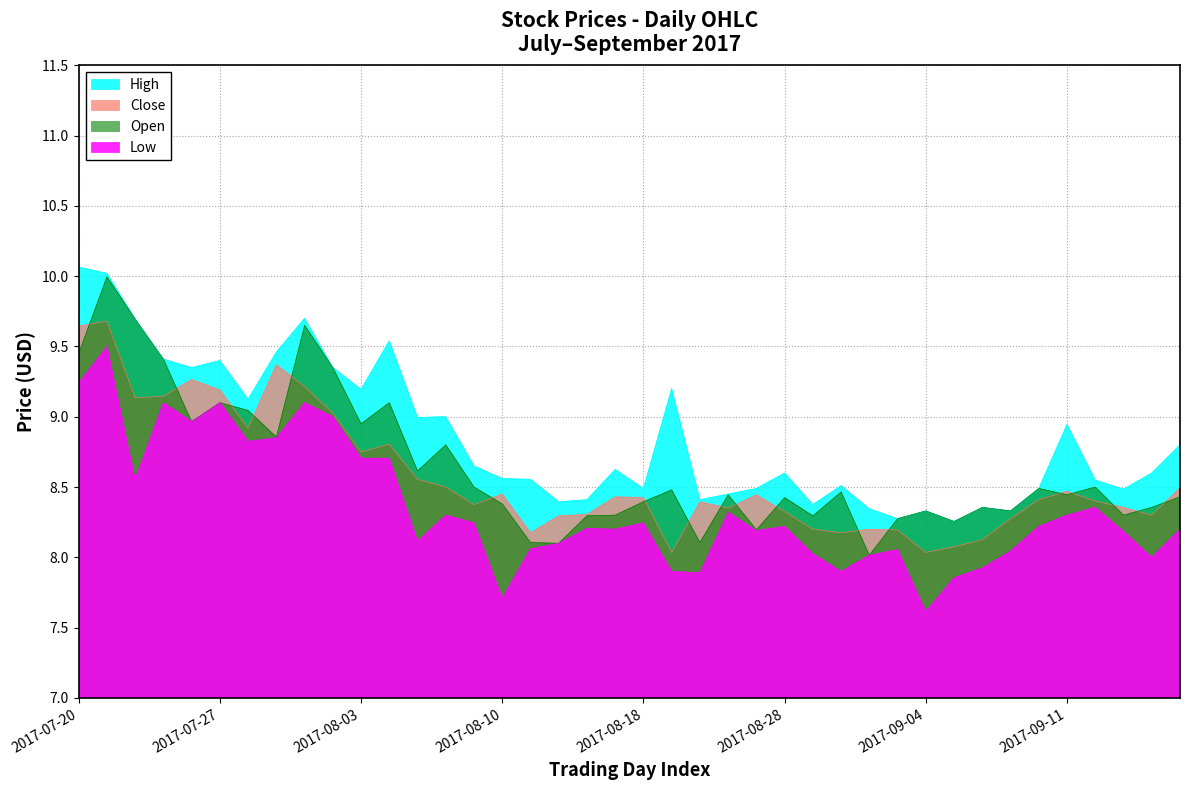

Reading right to left, what are all the values shown in this chart?

Close: 2017-09-15=8.5	2017-09-14=8.3	2017-09-13=8.4	2017-09-12=8.4	2017-09-11=8.5	2017-09-08=8.4	2017-09-07=8.3	2017-09-06=8.1	2017-09-05=8.1	2017-09-04=8.0	2017-09-01=8.2	2017-08-31=8.2	2017-08-30=8.2	2017-08-29=8.2	2017-08-28=8.3	2017-08-24=8.4	2017-08-23=8.4	2017-08-22=8.4	2017-08-21=8.0	2017-08-18=8.4	2017-08-17=8.4	2017-08-16=8.3	2017-08-14=8.3	2017-08-11=8.2	2017-08-10=8.4	2017-08-09=8.4	2017-08-08=8.5	2017-08-07=8.6	2017-08-04=8.8	2017-08-03=8.8	2017-08-02=9.0	2017-08-01=9.2	2017-07-31=9.4	2017-07-28=8.9	2017-07-27=9.2	2017-07-26=9.3	2017-07-25=9.1	2017-07-24=9.1	2017-07-21=9.7	2017-07-20=9.6
High: 2017-09-15=8.8	2017-09-14=8.6	2017-09-13=8.5	2017-09-12=8.6	2017-09-11=8.9	2017-09-08=8.5	2017-09-07=8.3	2017-09-06=8.4	2017-09-05=8.3	2017-09-04=8.3	2017-09-01=8.3	2017-08-31=8.3	2017-08-30=8.5	2017-08-29=8.4	2017-08-28=8.6	2017-08-24=8.5	2017-08-23=8.4	2017-08-22=8.4	2017-08-21=9.2	2017-08-18=8.5	2017-08-17=8.6	2017-08-16=8.4	2017-08-14=8.4	2017-08-11=8.6	2017-08-10=8.6	2017-08-09=8.6	2017-08-08=9.0	2017-08-07=9.0	2017-08-04=9.5	2017-08-03=9.2	2017-08-02=9.4	2017-08-01=9.7	2017-07-31=9.5	2017-07-28=9.1	2017-07-27=9.4	2017-07-26=9.4	2017-07-25=9.4	2017-07-24=9.7	2017-07-21=10.0	2017-07-20=10.1
Low: 2017-09-15=8.2	2017-09-14=8.0	2017-09-13=8.2	2017-09-12=8.4	2017-09-11=8.3	2017-09-08=8.2	2017-09-07=8.0	2017-09-06=7.9	2017-09-05=7.9	2017-09-04=7.6	2017-09-01=8.1	2017-08-31=8.0	2017-08-30=7.9	2017-08-29=8.0	2017-08-28=8.2	2017-08-24=8.2	2017-08-23=8.3	2017-08-22=7.9	2017-08-21=7.9	2017-08-18=8.2	2017-08-17=8.2	2017-08-16=8.2	2017-08-14=8.1	2017-08-11=8.1	2017-08-10=7.7	2017-08-09=8.2	2017-08-08=8.3	2017-08-07=8.1	2017-08-04=8.7	2017-08-03=8.7	2017-08-02=9.0	2017-08-01=9.1	2017-07-31=8.9	2017-07-28=8.8	2017-07-27=9.1	2017-07-26=9.0	2017-07-25=9.1	2017-07-24=8.6	2017-07-21=9.5	2017-07-20=9.2
Open: 2017-09-15=8.4	2017-09-14=8.4	2017-09-13=8.3	2017-09-12=8.5	2017-09-11=8.4	2017-09-08=8.5	2017-09-07=8.3	2017-09-06=8.4	2017-09-05=8.3	2017-09-04=8.3	2017-09-01=8.3	2017-08-31=8.0	2017-08-30=8.5	2017-08-29=8.3	2017-08-28=8.4	2017-08-24=8.2	2017-08-23=8.4	2017-08-22=8.1	2017-08-21=8.5	2017-08-18=8.4	2017-08-17=8.3	2017-08-16=8.3	2017-08-14=8.1	2017-08-11=8.1	2017-08-10=8.4	2017-08-09=8.5	2017-08-08=8.8	2017-08-07=8.6	2017-08-04=9.1	2017-08-03=8.9	2017-08-02=9.4	2017-08-01=9.6	2017-07-31=8.9	2017-07-28=9.0	2017-07-27=9.1	2017-07-26=9.0	2017-07-25=9.4	2017-07-24=9.7	2017-07-21=10.0	2017-07-20=9.4